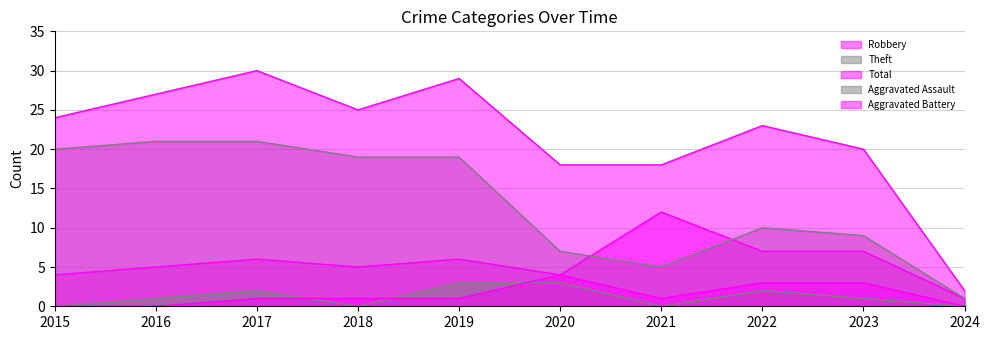

Between 2019 and 2020, which is larger?

2019